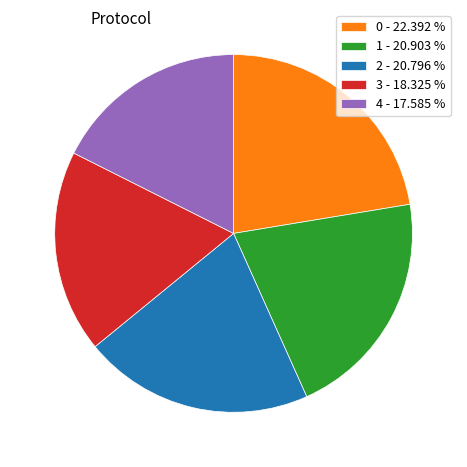

Approximately how many times larger is the value at 4 - 17.585 % compared to 3 - 18.325 %?

1.0